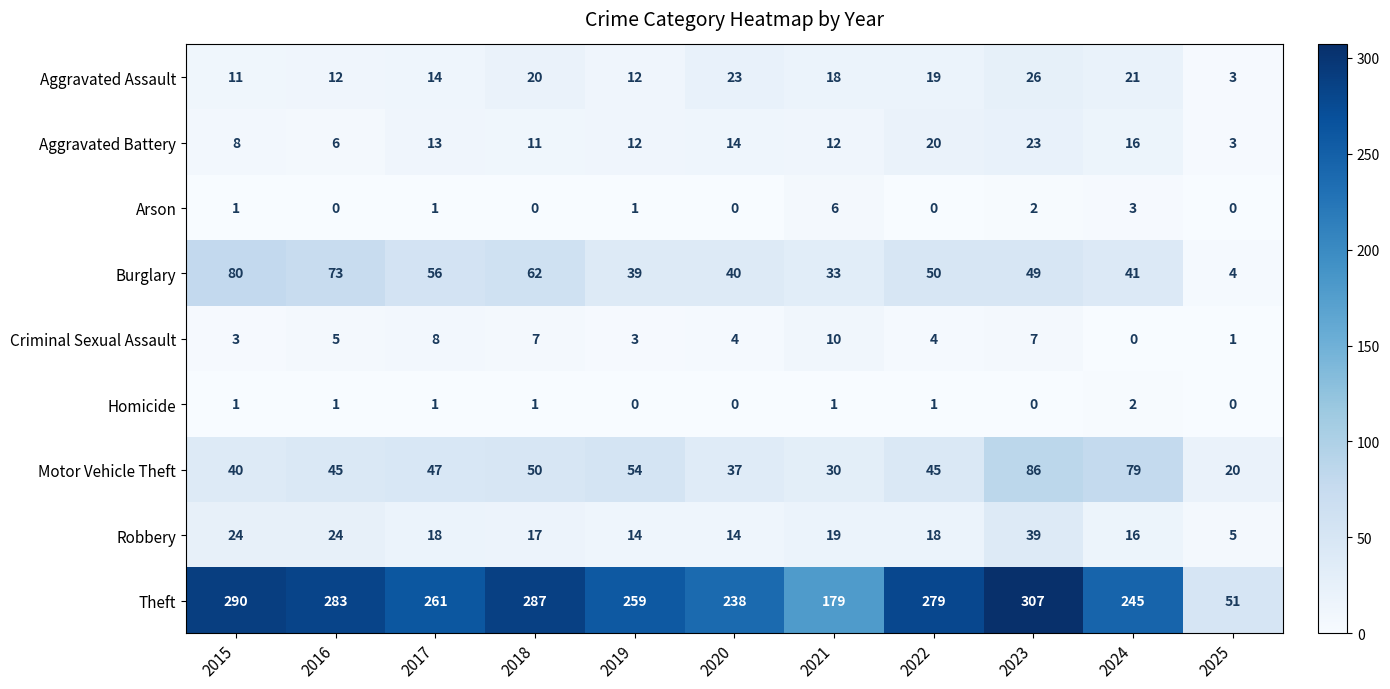

Is it true that Criminal Sexual Assault equals 7 at 2018?

True